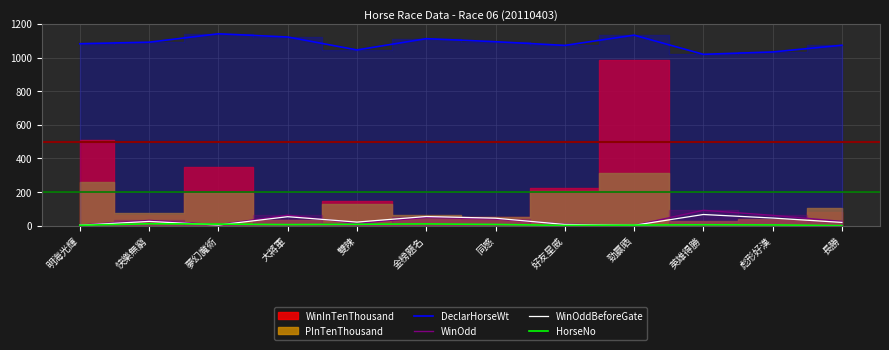

Where does the DeclarHorseWt series first go above 1091?

夢幻魔術